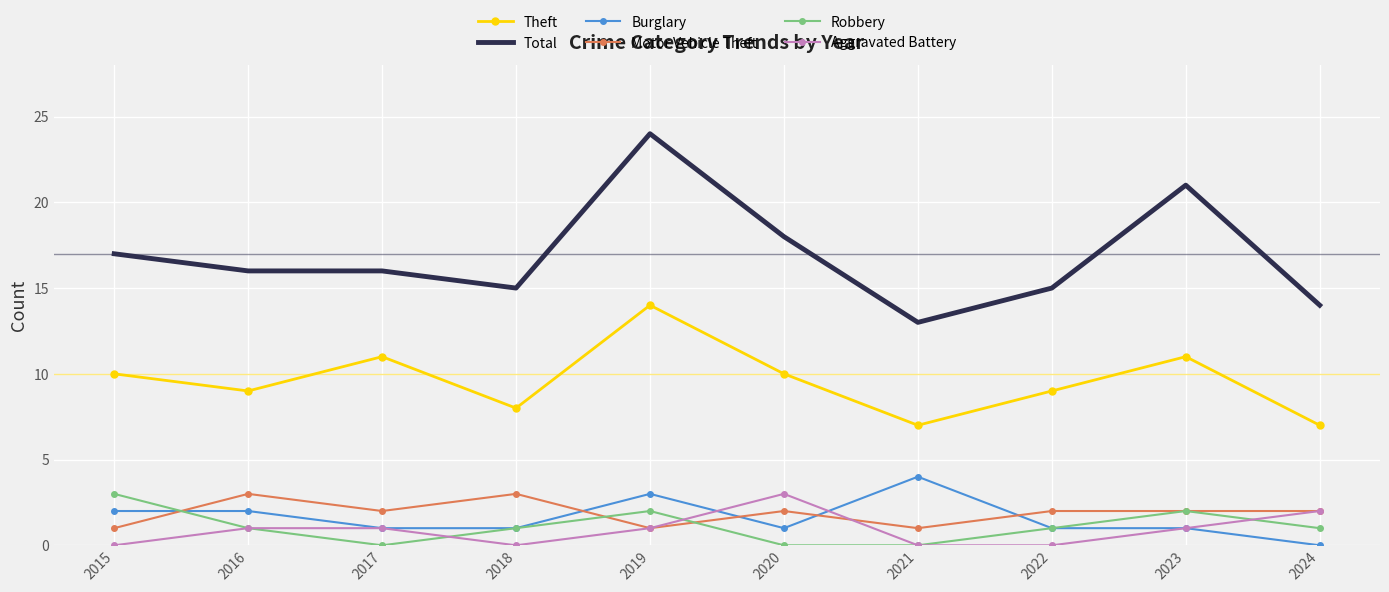

What is the total value across all series at 2021?

25